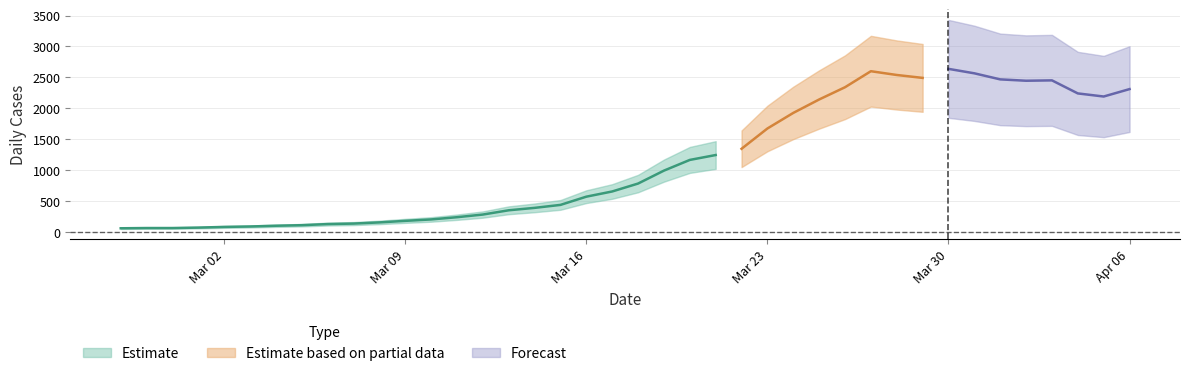

At which category does the chart reach its minimum across all series?

2020-02-27